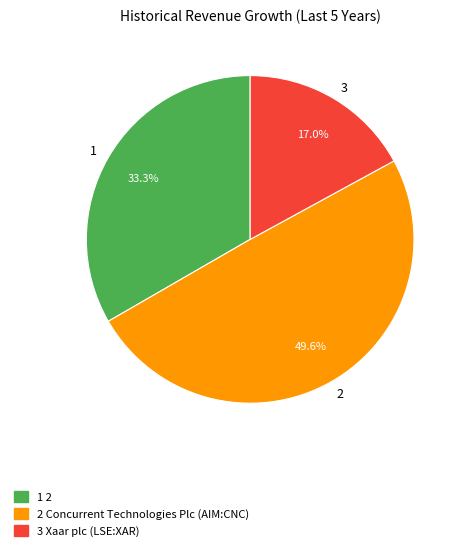

What is the smallest slice in the pie chart?

3